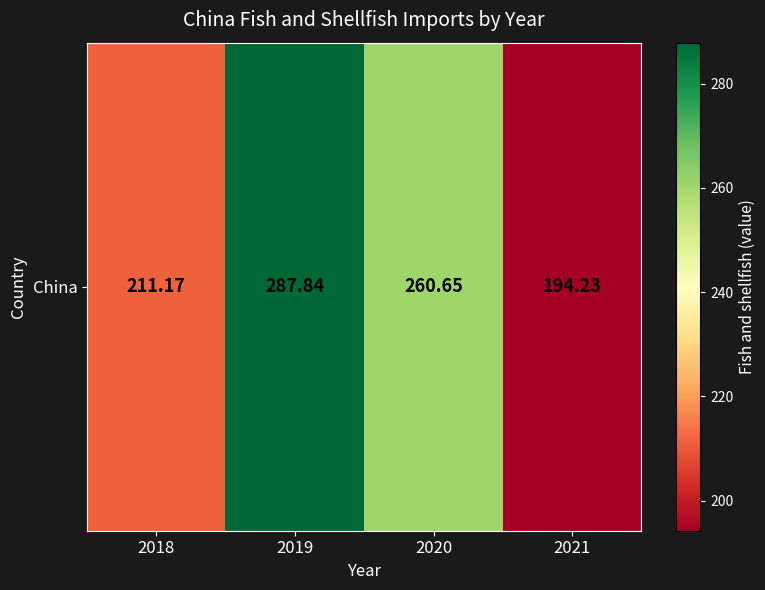

Is it true that the value at 2020 is 260.6?

True